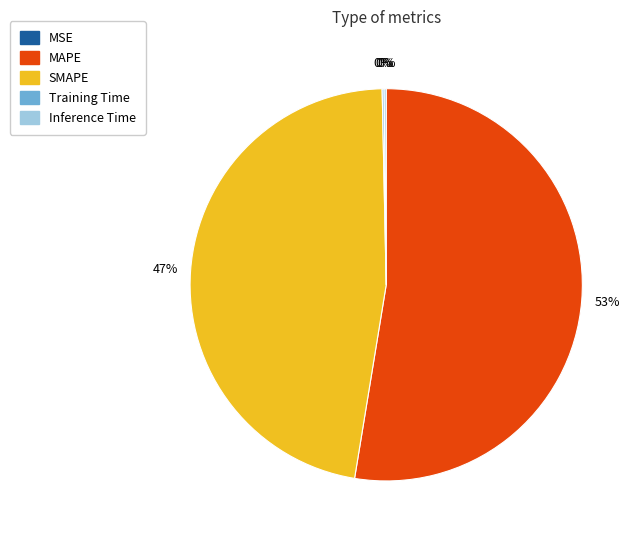

Does any single category account for the majority?

Yes